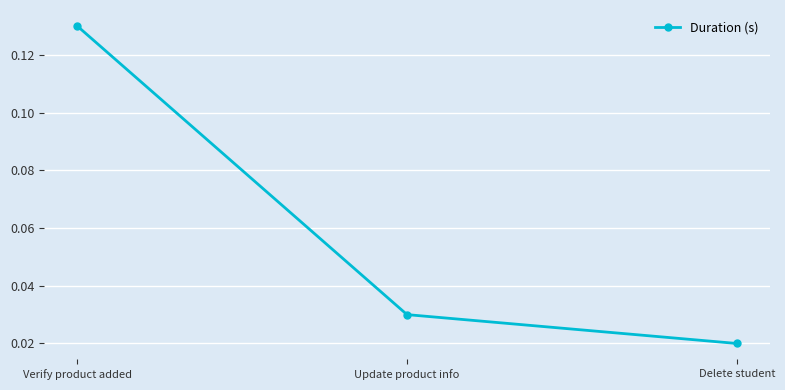

What is the label of the 2nd point from the right?

Update product info